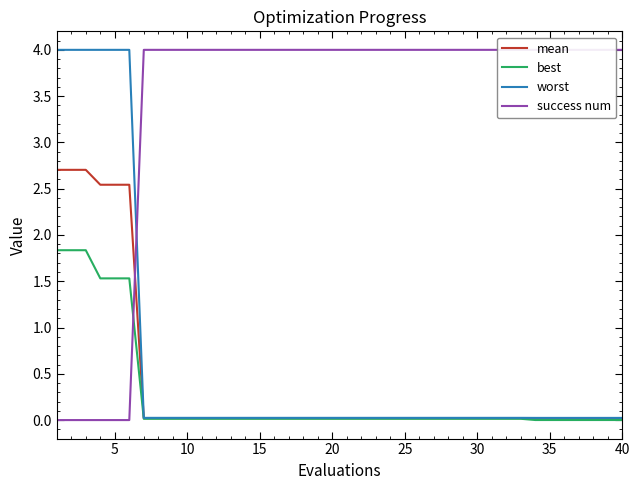

What is the highest value of the best series?

1.8